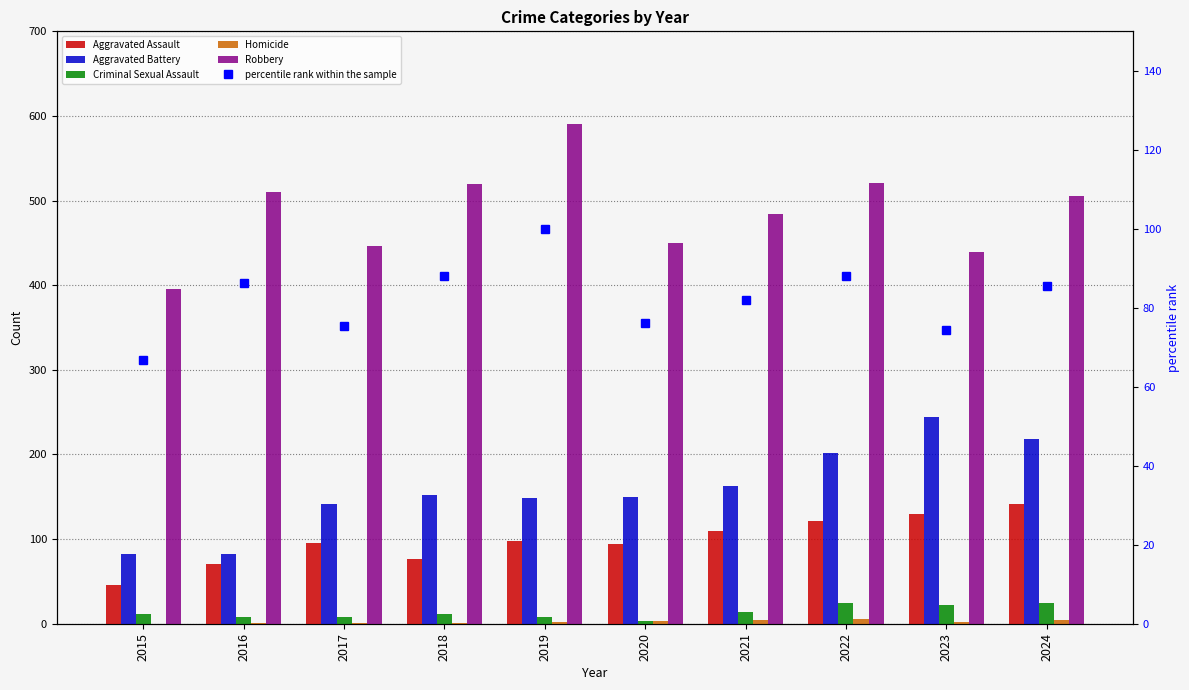

What is the difference between the maximum and second lowest values in the percentile rank within the sample series?

25.7